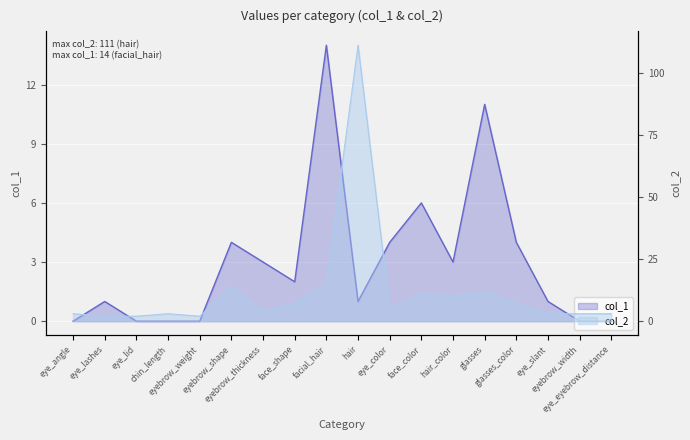

True or false: col_2 has a value of 15 at facial_hair.

True